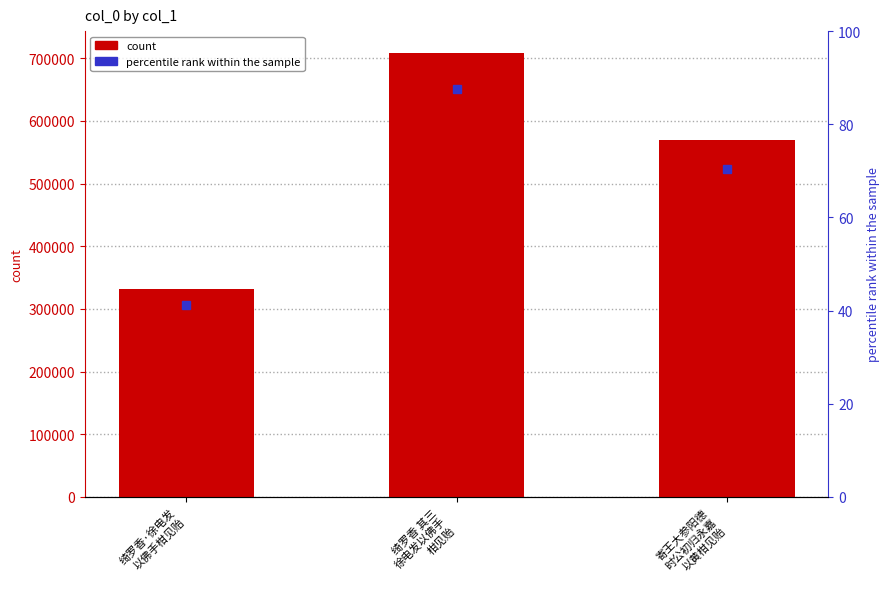

List the labels in order of value, largest first.

绮罗香 其三
徐电发以佛手
柑见贻, 寄王大参阳德
时公初归永嘉
以黄柑见贻, 绮罗香·徐电发
以佛手柑见贻